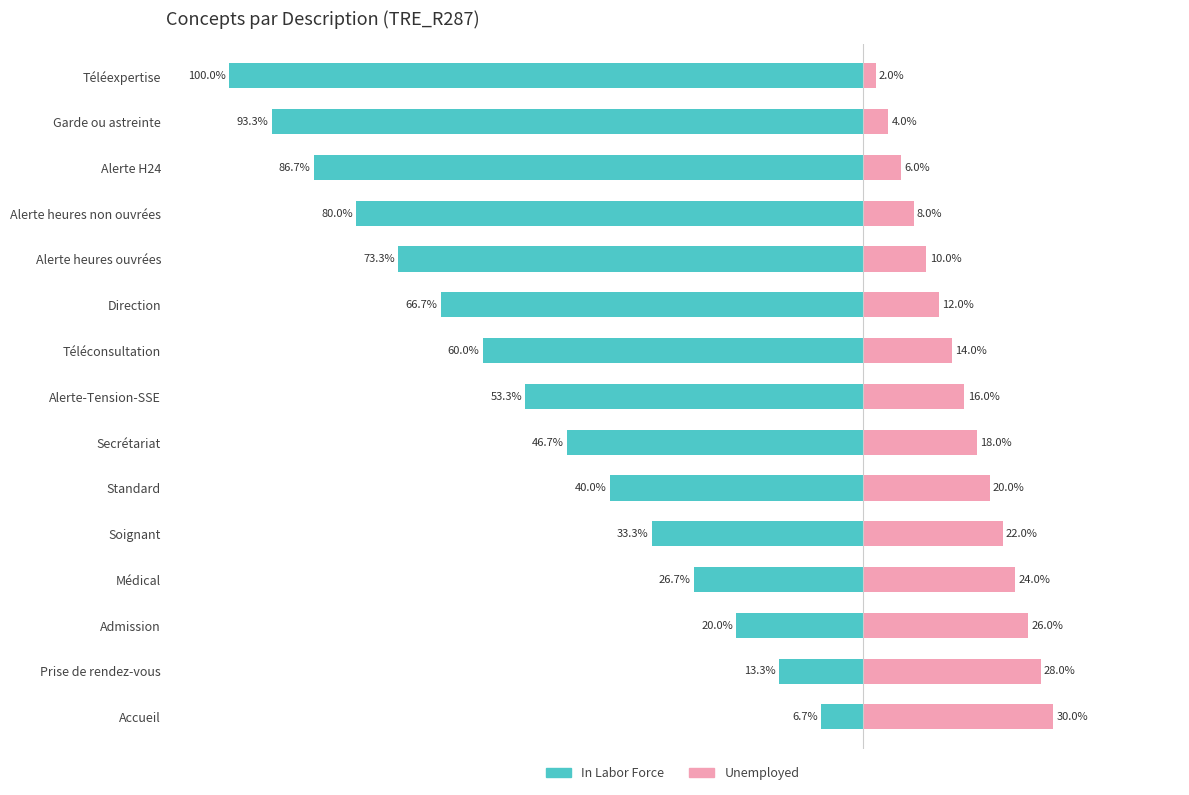

What is the value of the In Labor Force bar at the 11th from the left?

-73.3